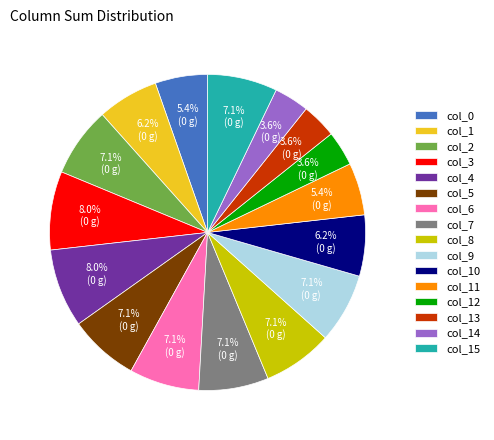

What portion of the pie excludes col_3?

92.0%